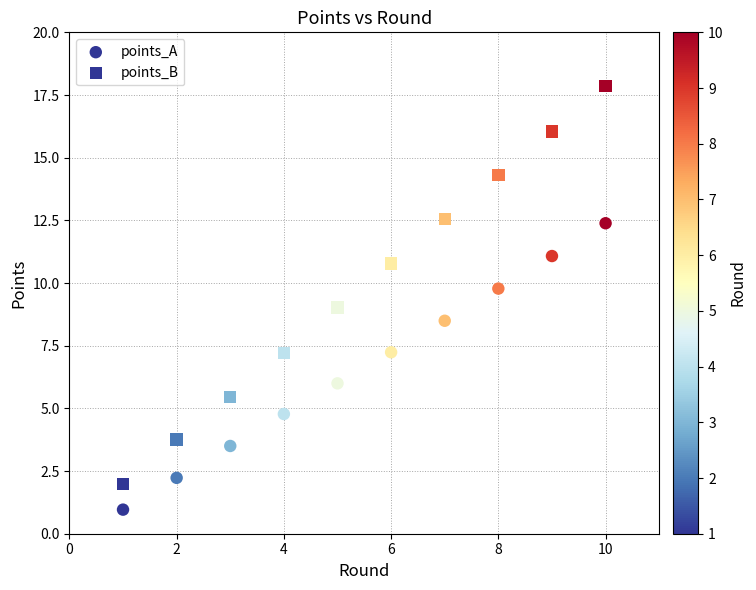

Count the number of points in this scatter plot.

20